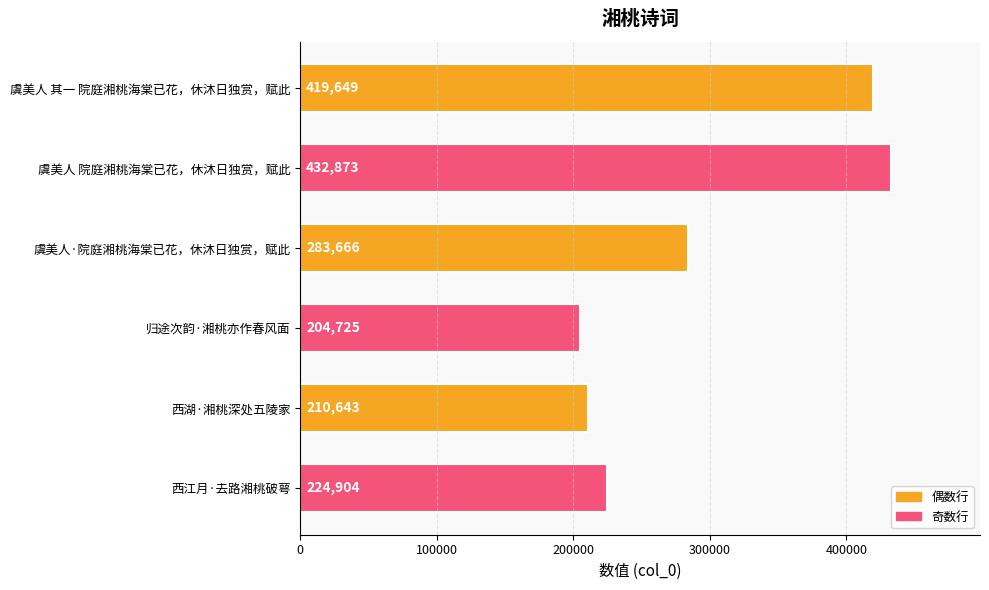

What is the value of the 3rd bar from the top?

283666